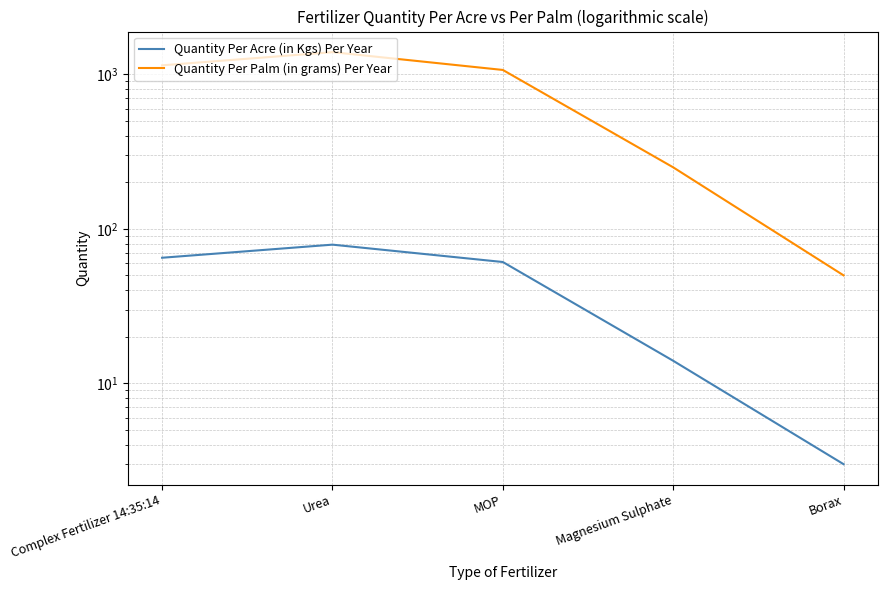

What is the difference between the Quantity Per Acre (in Kgs) Per Year values at Complex Fertilizer 14:35:14 and Urea?

14